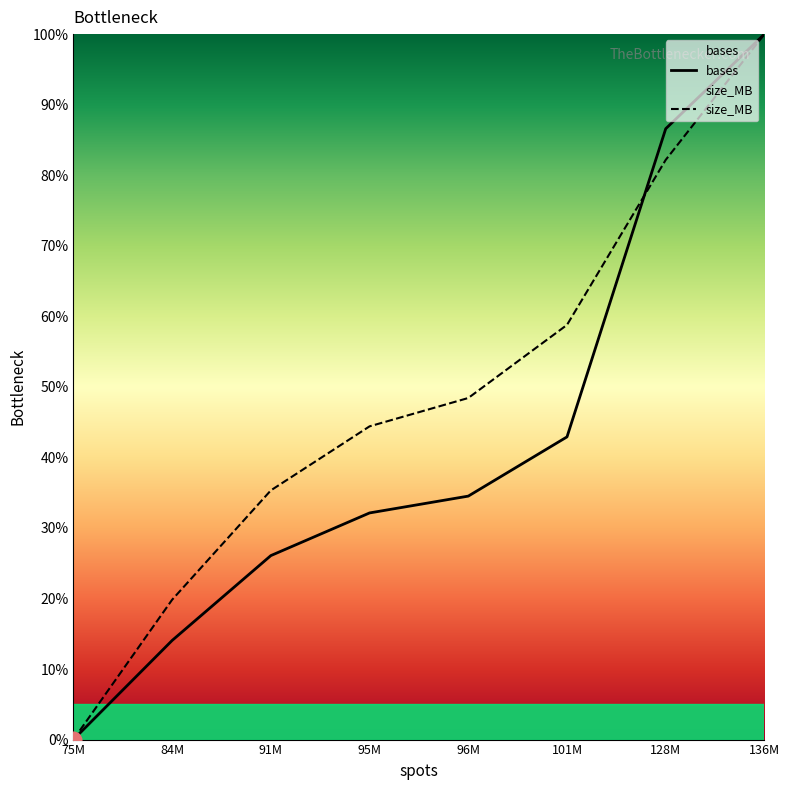

True or false: size_MB has a value of 6.0 at 84M.

False